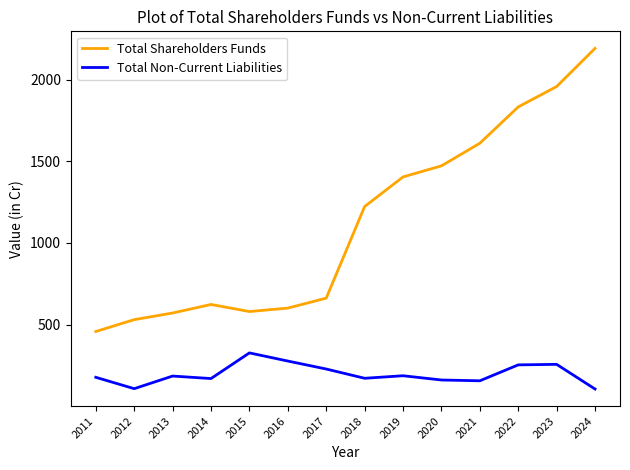

In Total Shareholders Funds, how many points are higher than both neighbors (excluding endpoints)?

1